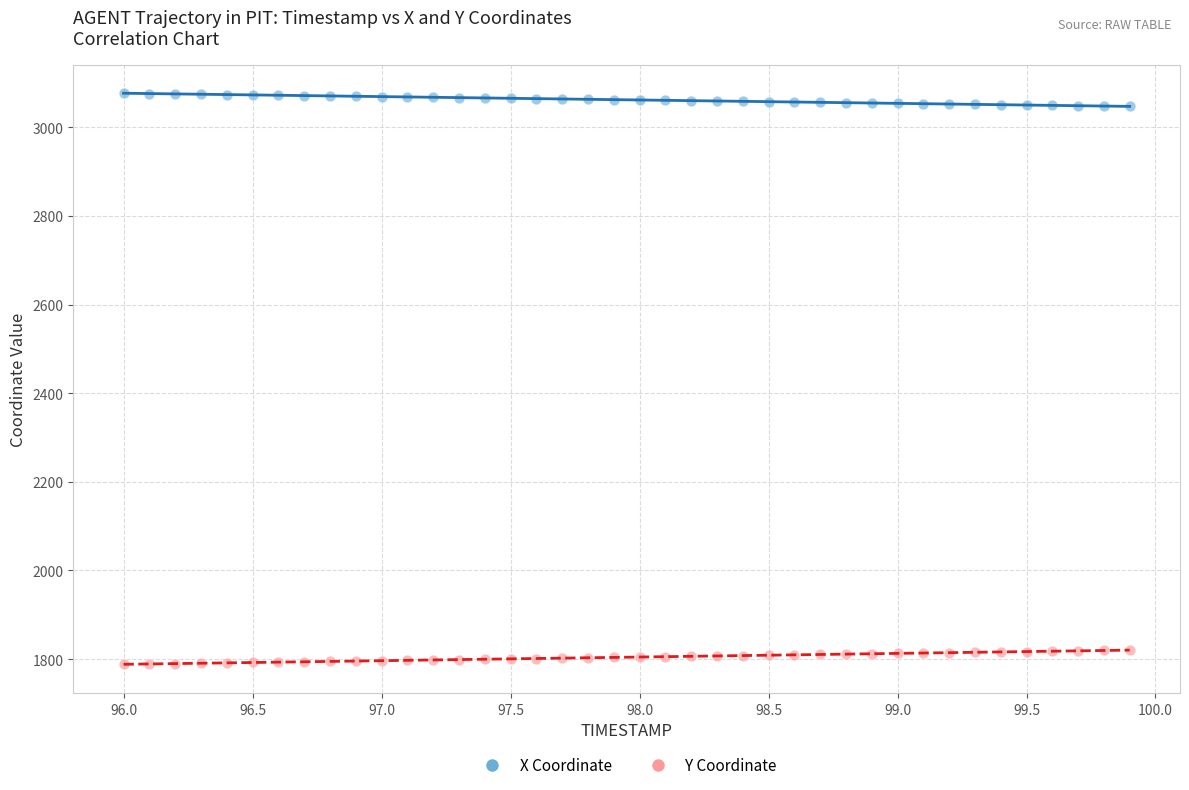

Which series contains the lowest Y value?

Y Coordinate